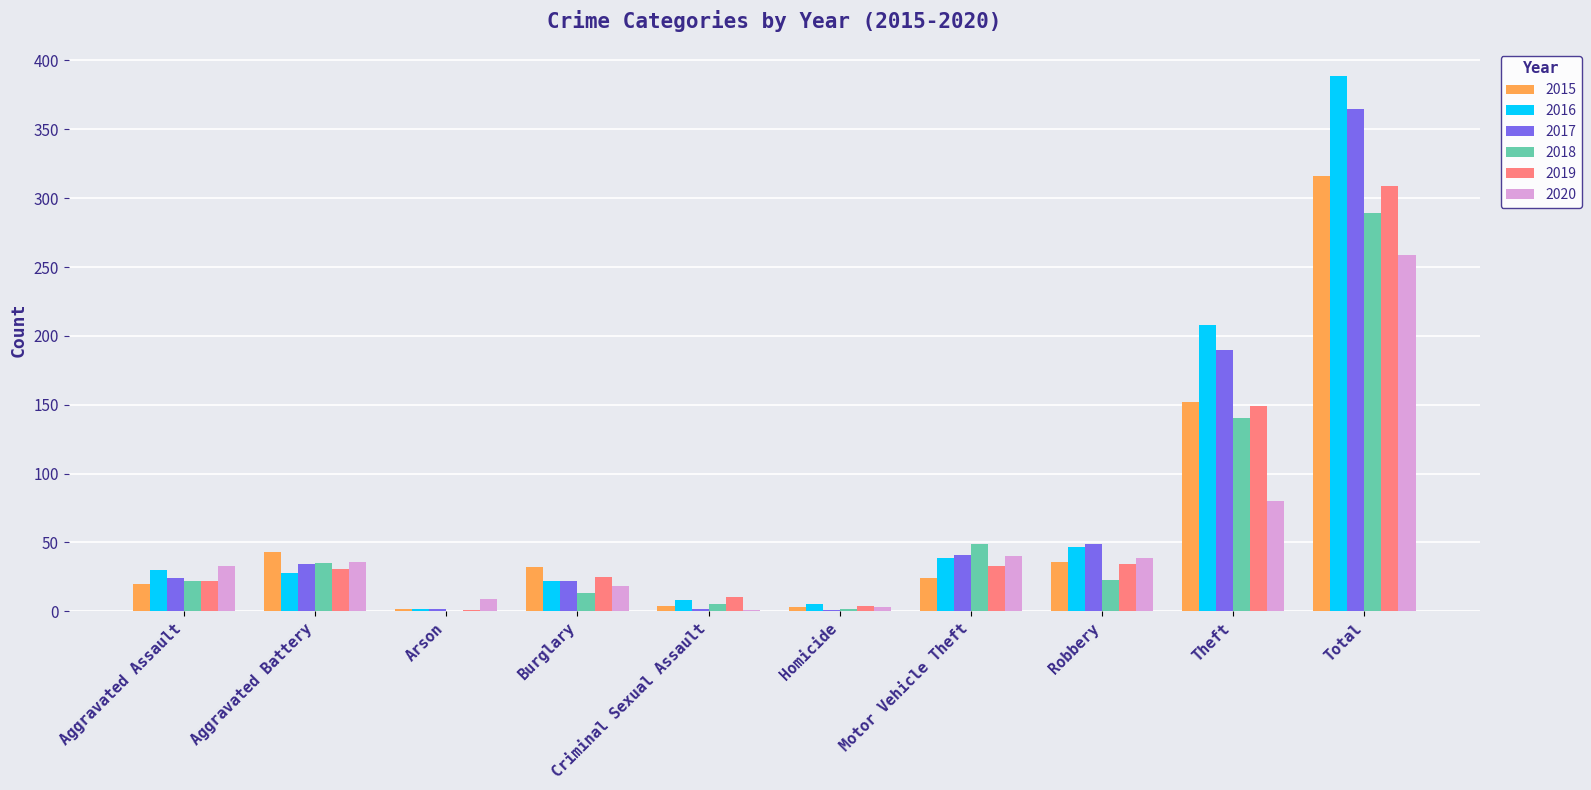

Which series has the largest range (max minus min)?

2016